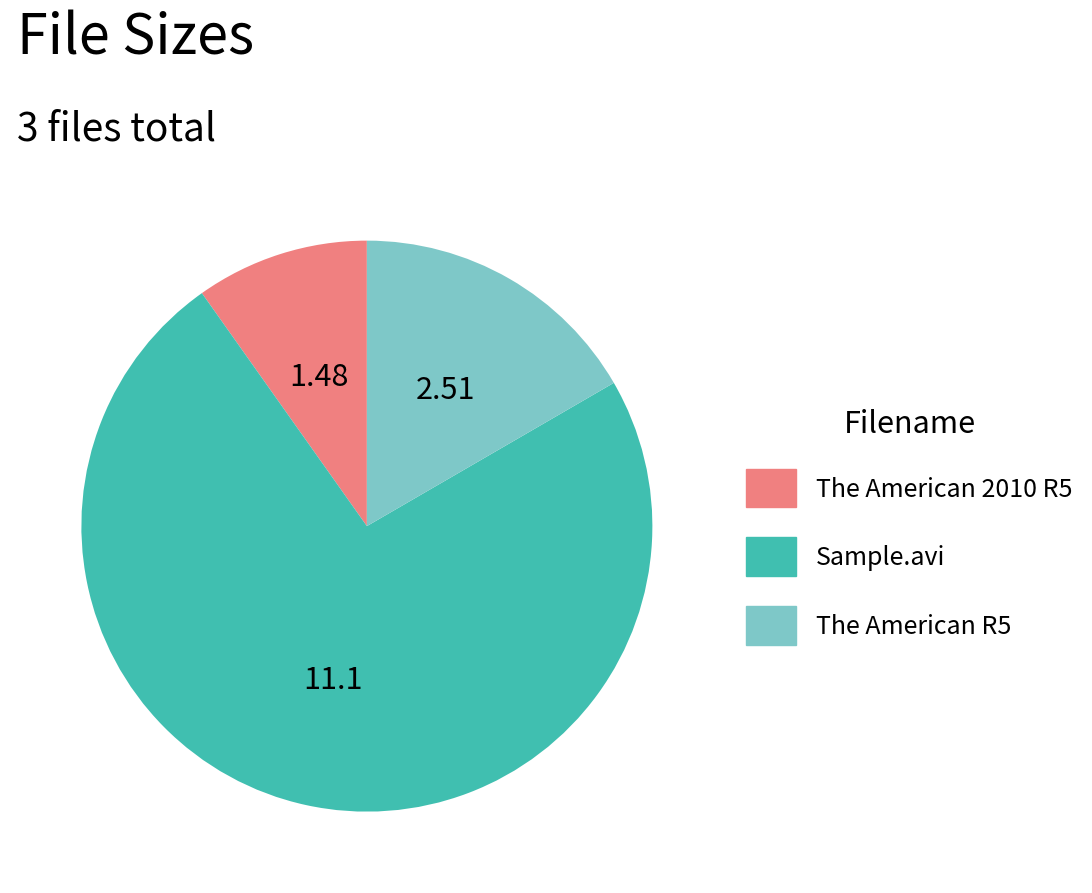

Between The American R5 and The American 2010 R5, which is larger?

The American R5